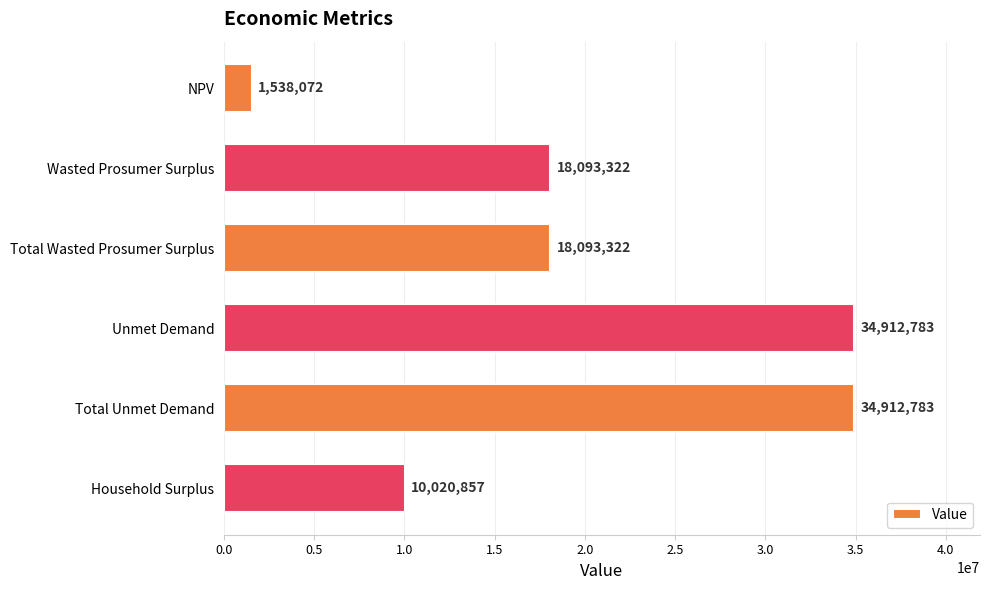

What is the smallest value displayed?

1538072.2